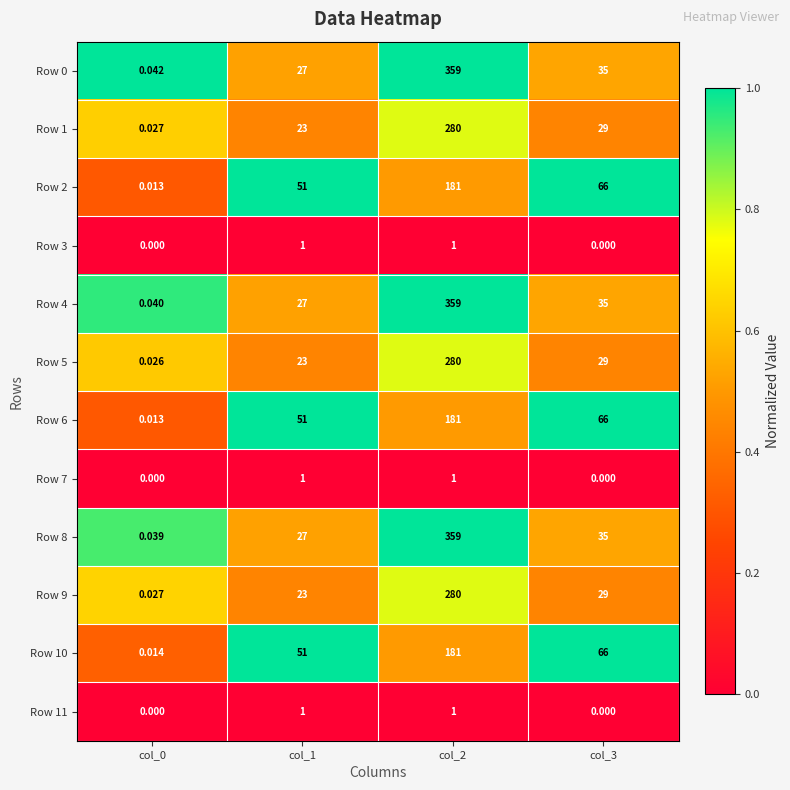

Is the value of Row 4 at col_3 greater than the value of Row 11 at col_3?

Yes